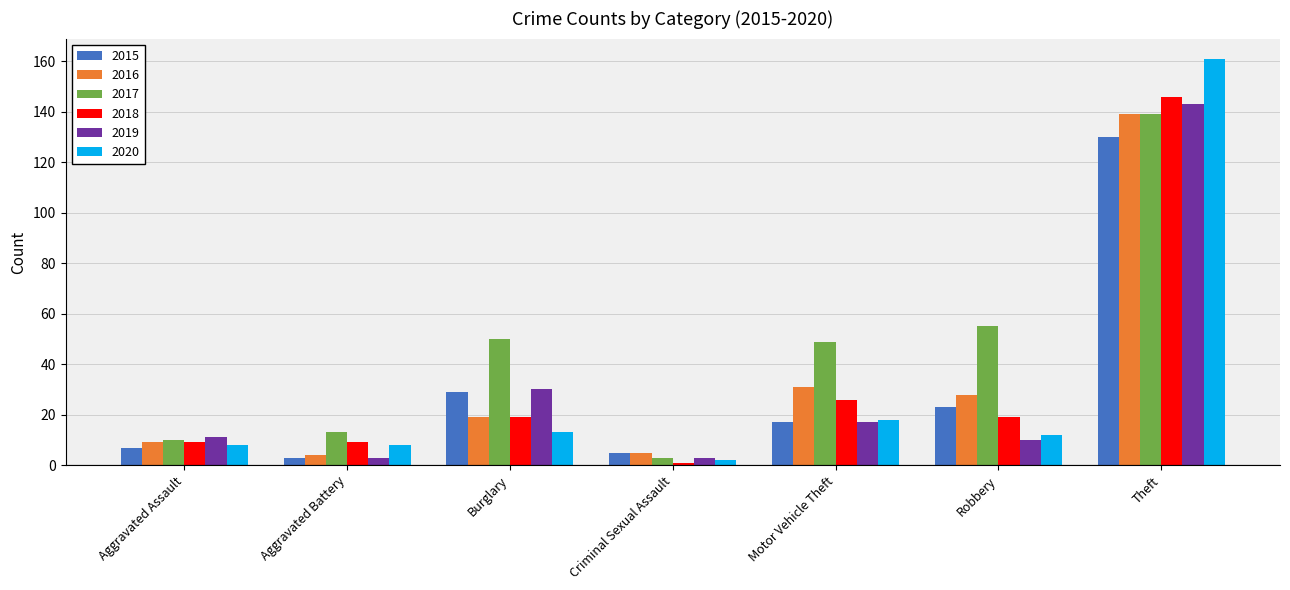

At which label does 2020 first exceed 12?

Burglary